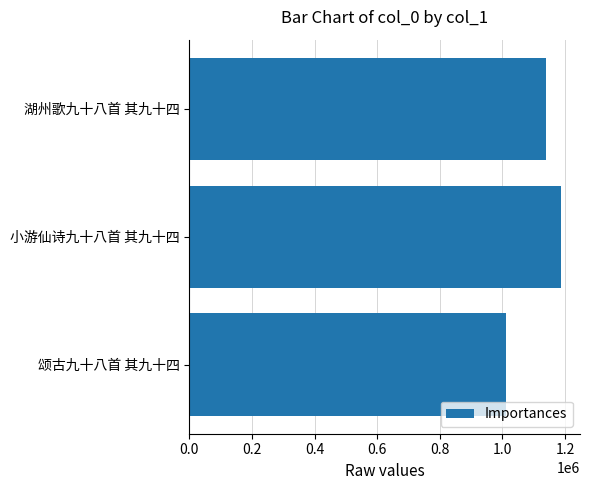

Which has a higher value, 小游仙诗九十八首 其九十四 or 颂古九十八首 其九十四?

小游仙诗九十八首 其九十四